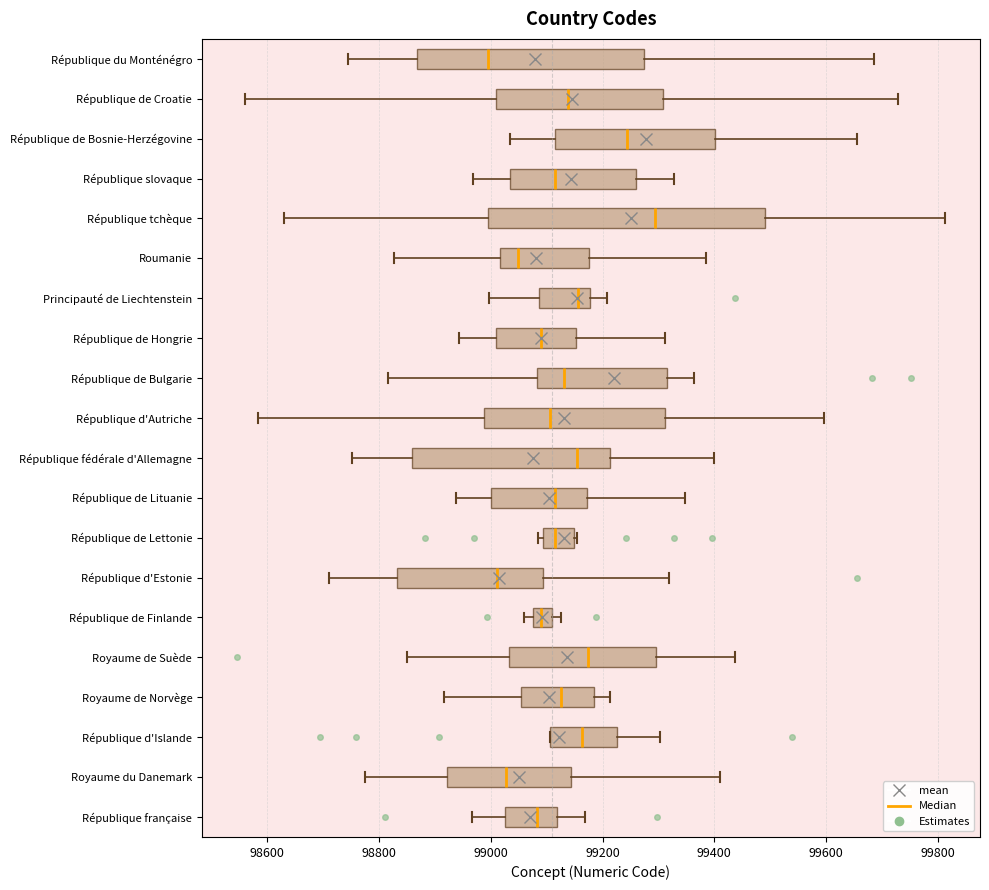

Reading bottom to top, transcribe this box plot: for each box, give where its median line is, the range the box spans, and where its two whiskers end, as read against the x-axis. The values are not printed on the chart, so give them approximately, as read against the axis.

République française: median 99080, box 99020 to 99120, whiskers 98960 to 99160
Royaume du Danemark: median 99020, box 98920 to 99140, whiskers 98780 to 99400
République d'Islande: median 99160, box 99100 to 99220, whiskers 99100 to 99300
Royaume de Norvège: median 99120, box 99060 to 99180, whiskers 98920 to 99220
Royaume de Suède: median 99180, box 99040 to 99300, whiskers 98840 to 99440
République de Finlande: median 99100, box 99080 to 99120, whiskers 99060 to 99120 (just right of the box's right edge)
République d'Estonie: median 99020, box 98840 to 99100, whiskers 98720 to 99320
République de Lettonie: median 99120, box 99100 to 99140, whiskers 99080 to 99160
République de Lituanie: median 99120, box 99000 to 99180, whiskers 98940 to 99340
République fédérale d'Allemagne: median 99160, box 98860 to 99220, whiskers 98760 to 99400
République d'Autriche: median 99100, box 98980 to 99320, whiskers 98580 to 99600
République de Bulgarie: median 99140, box 99080 to 99320, whiskers 98820 to 99360
République de Hongrie: median 99080, box 99000 to 99160, whiskers 98940 to 99320
Principauté de Liechtenstein: median 99160, box 99080 to 99180, whiskers 99000 to 99200
Roumanie: median 99040, box 99020 to 99180, whiskers 98820 to 99380
République tchèque: median 99300, box 99000 to 99500, whiskers 98620 to 99820
République slovaque: median 99120, box 99040 to 99260, whiskers 98960 to 99320
République de Bosnie-Herzégovine: median 99240, box 99120 to 99400, whiskers 99040 to 99660
République de Croatie: median 99140, box 99000 to 99300, whiskers 98560 to 99720
République du Monténégro: median 99000, box 98860 to 99280, whiskers 98740 to 99680